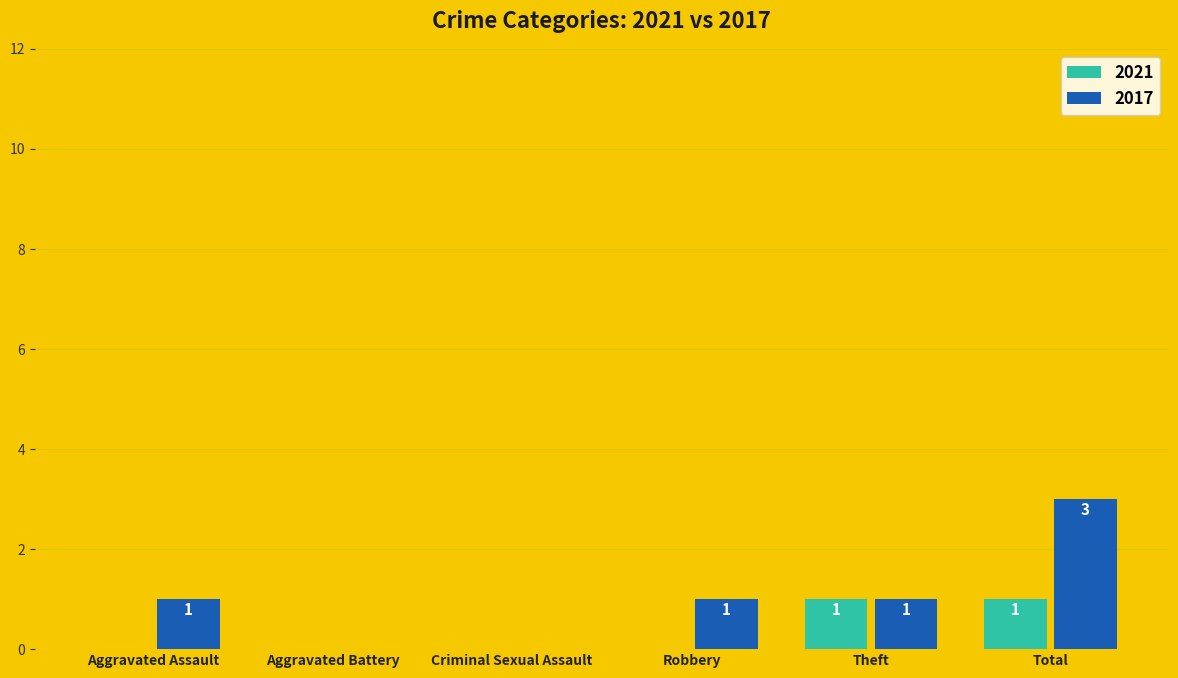

What are all the series names shown in the legend?

2021, 2017